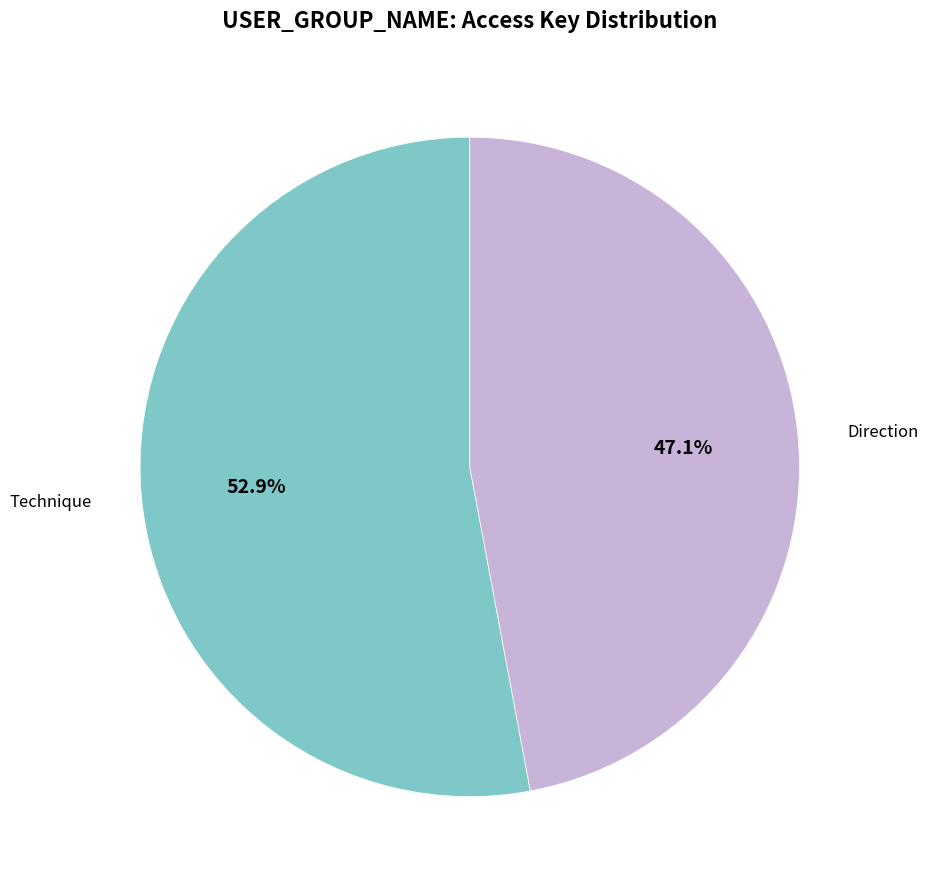

Is there a majority slice in this chart?

Yes